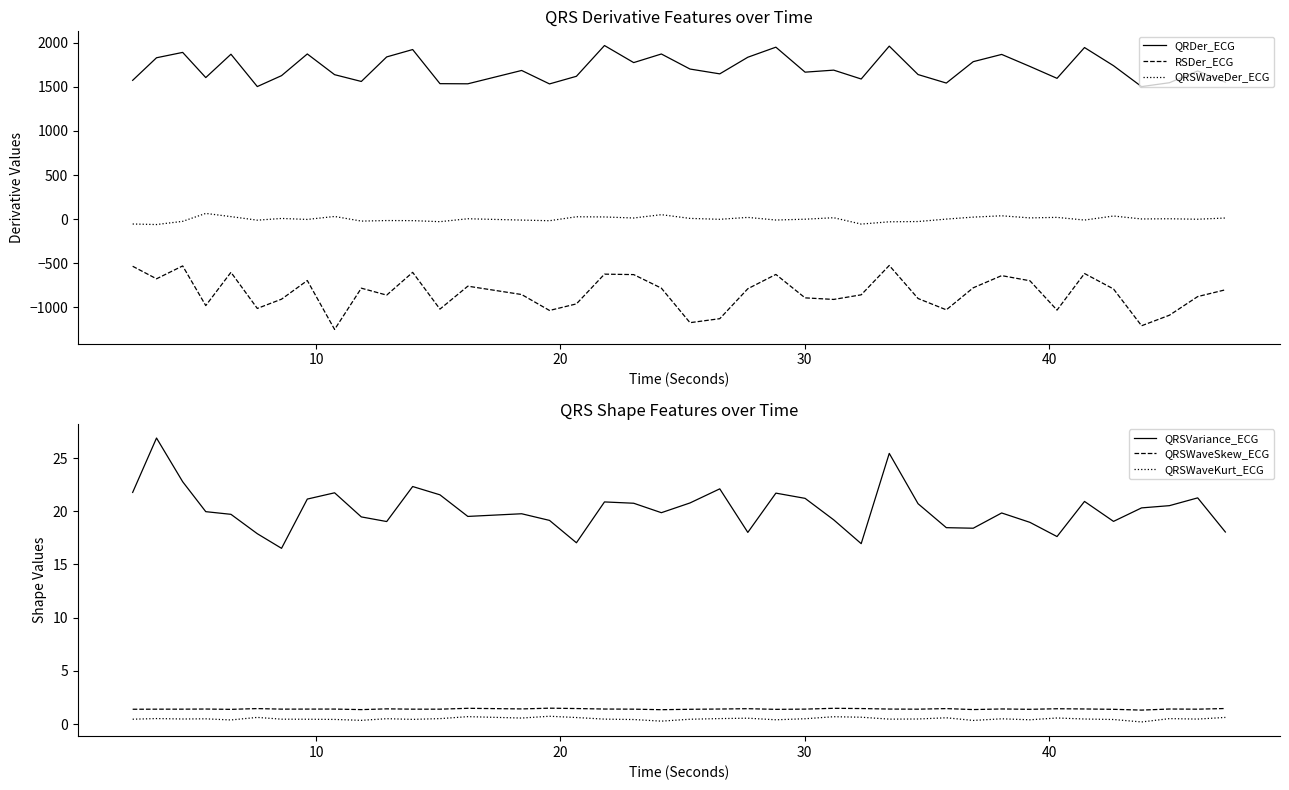

Which series has the largest total across all categories?

QRDer_ECG